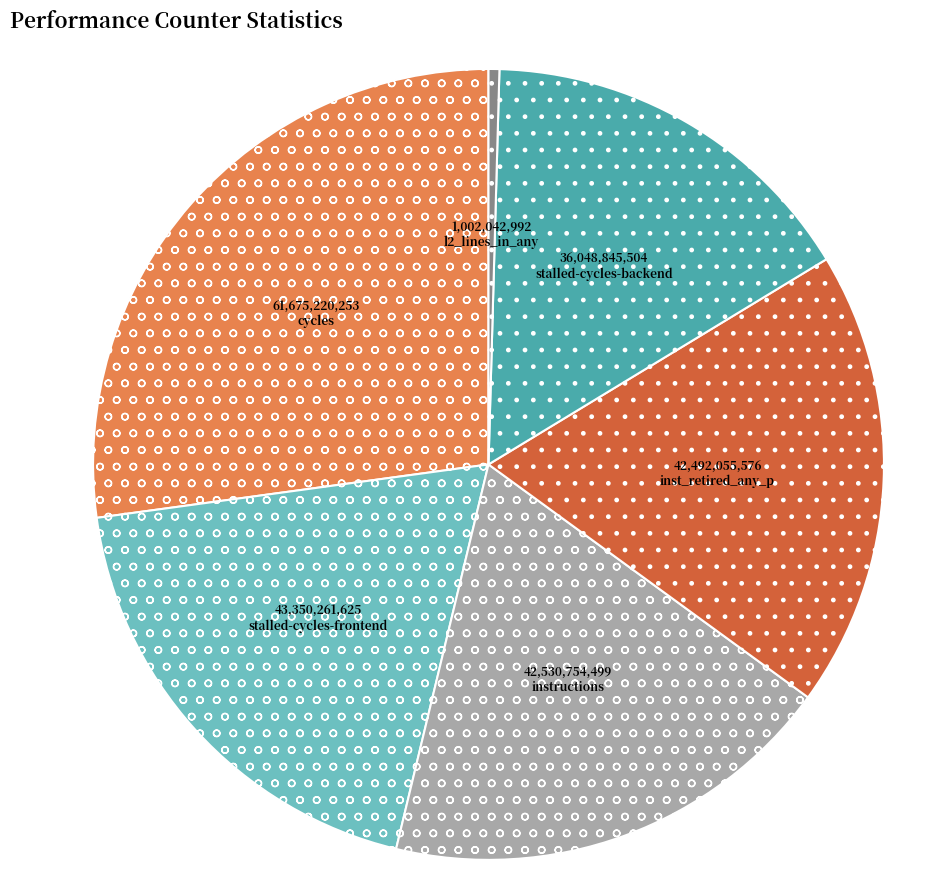

Which category has the biggest portion of the pie?

cycles